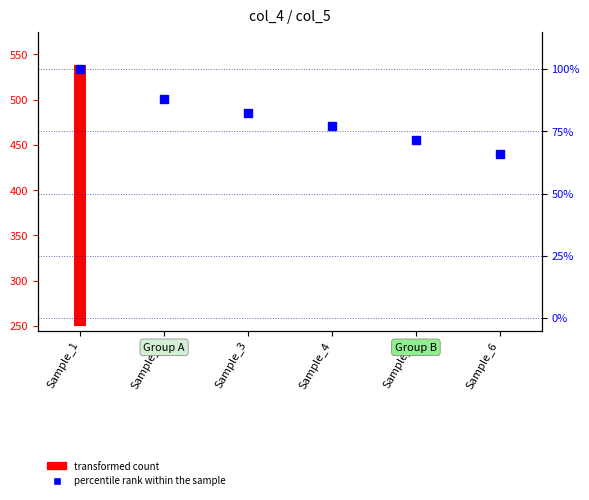

Which series has the widest spread of Y values?

transformed count